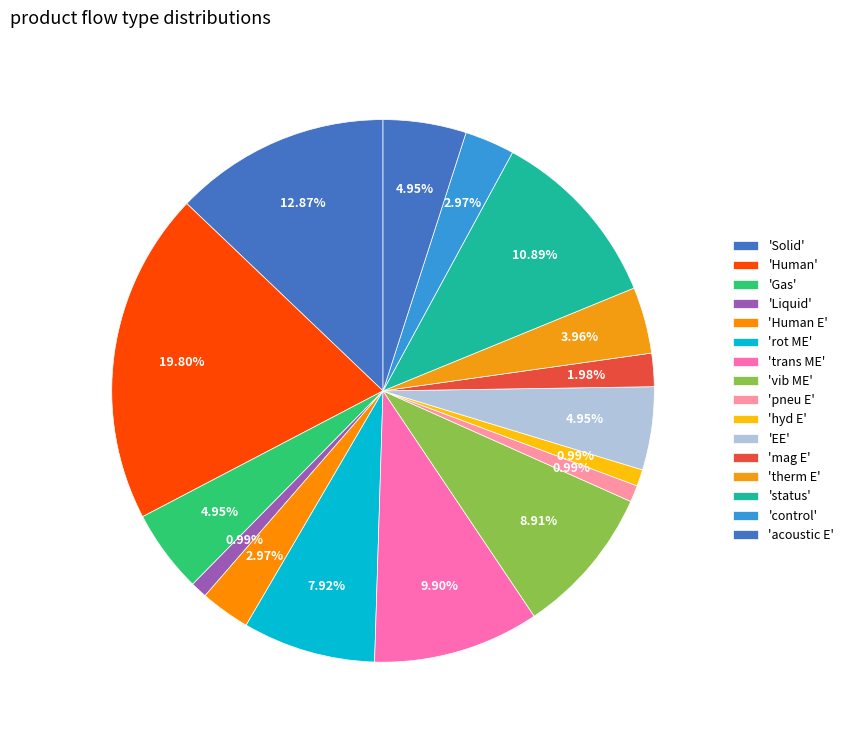

How many segments does this pie chart have?

16